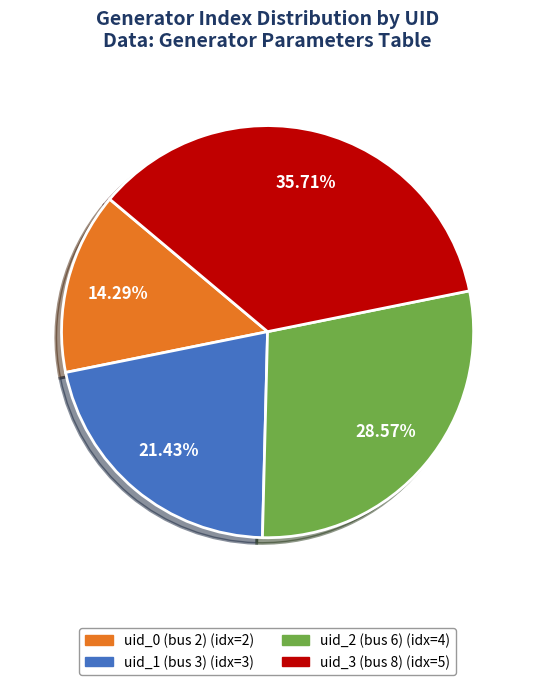

The uid_3 (bus 8) slice represents 36% of the pie. True or false?

True